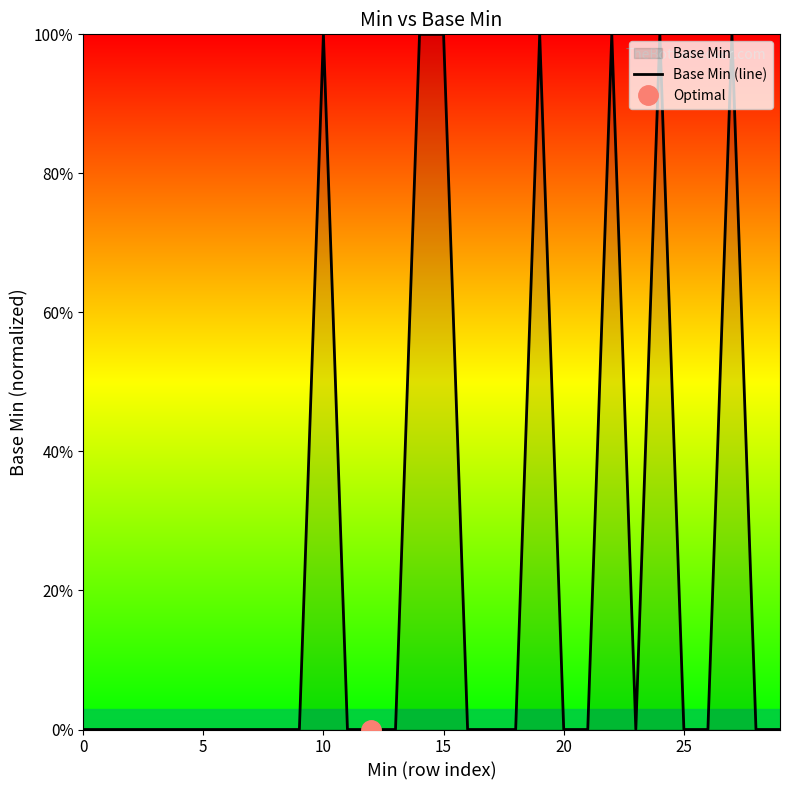

Is it true that the value at 21 is 1?

False